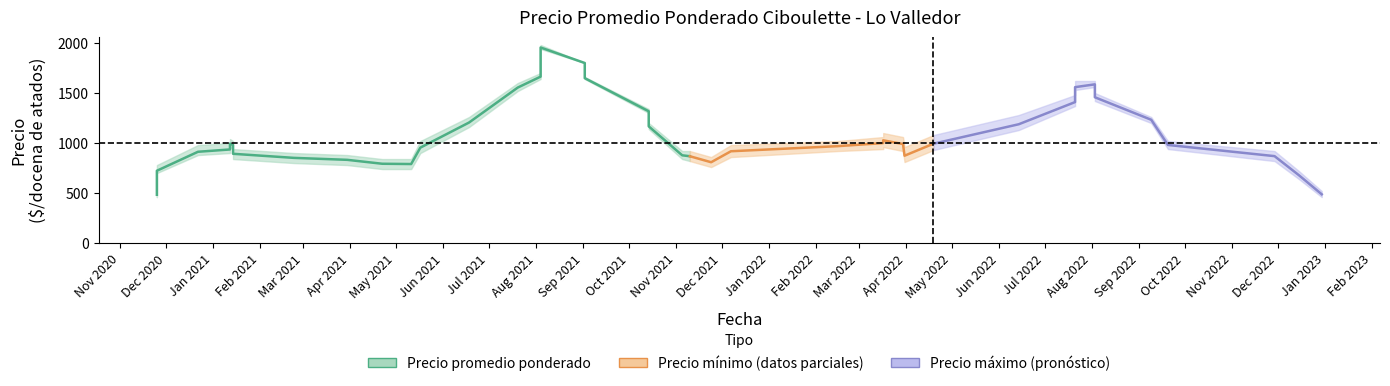

True or false: Precio promedio ponderado and Precio minimo intersect in this chart.

False